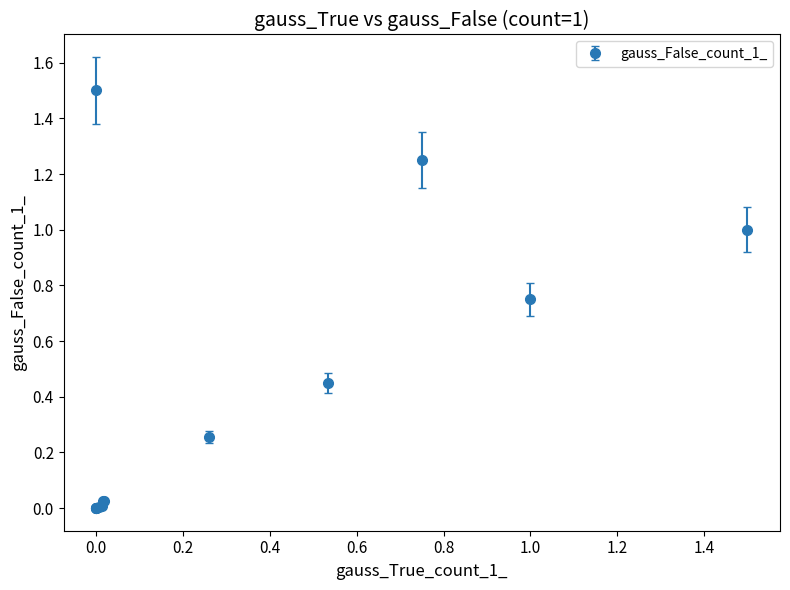

What is the sum of all values?

5.3